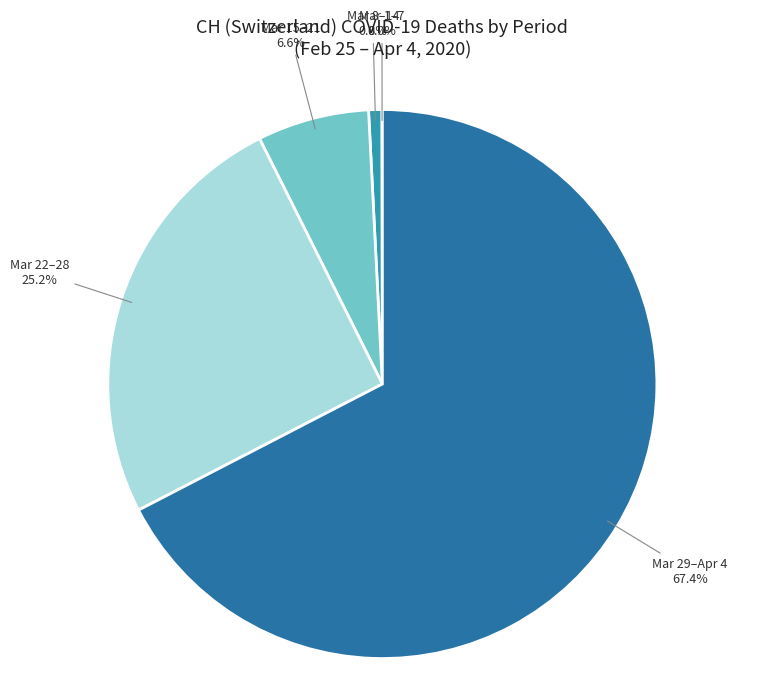

What portion of the pie excludes Mar 22–28?

74.8%